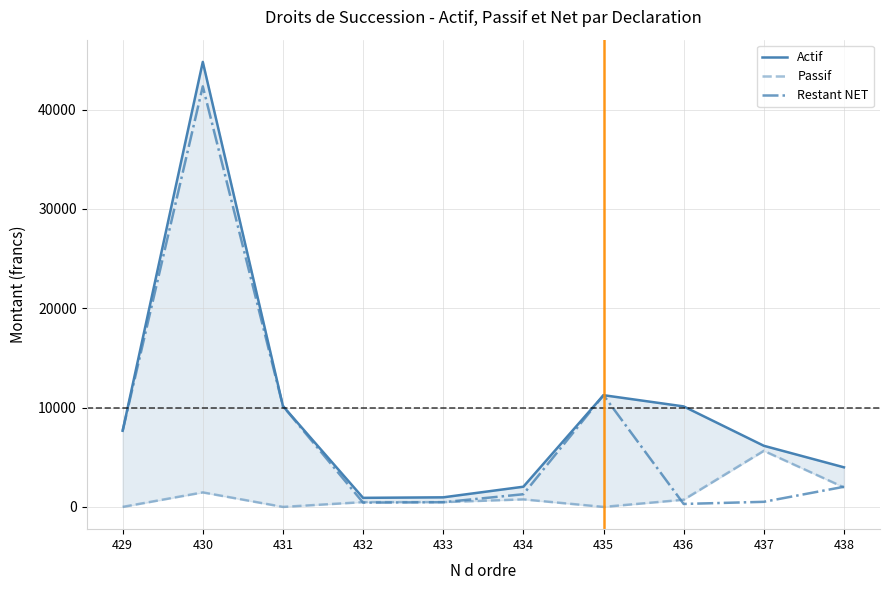

At which category is the sum across all series the highest?

430